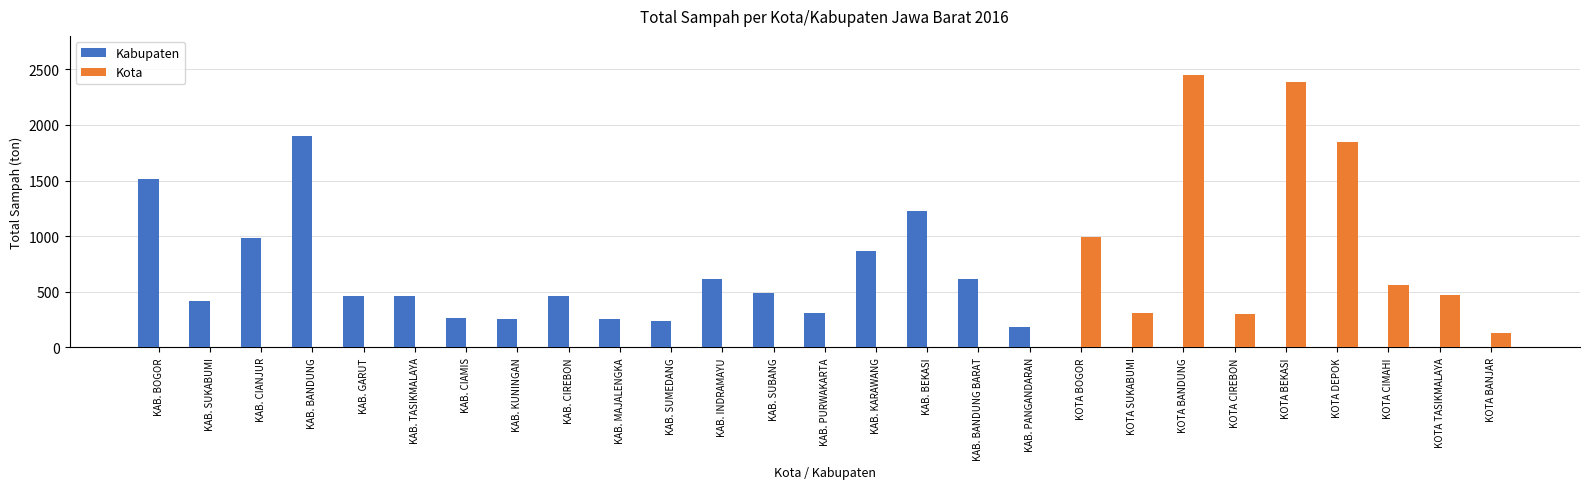

Which label corresponds to the largest value in the chart?

KOTA BANDUNG